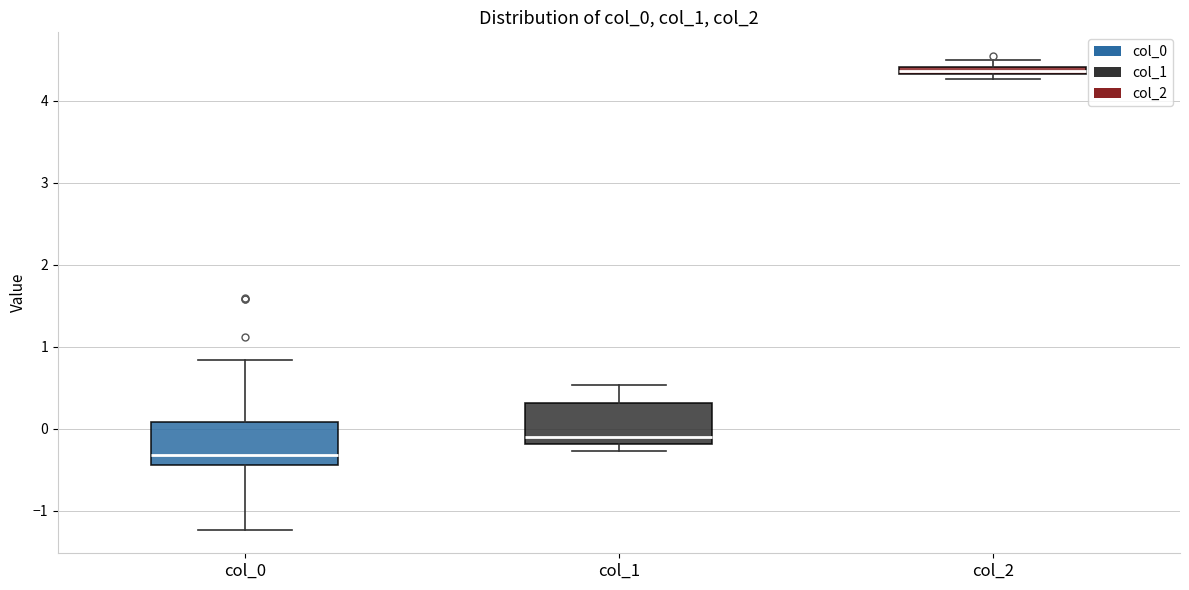

Where is the upper edge of the box for col_2 on the y-axis? The values are not printed on the chart, so give them approximately, as read against the axis.

4.4